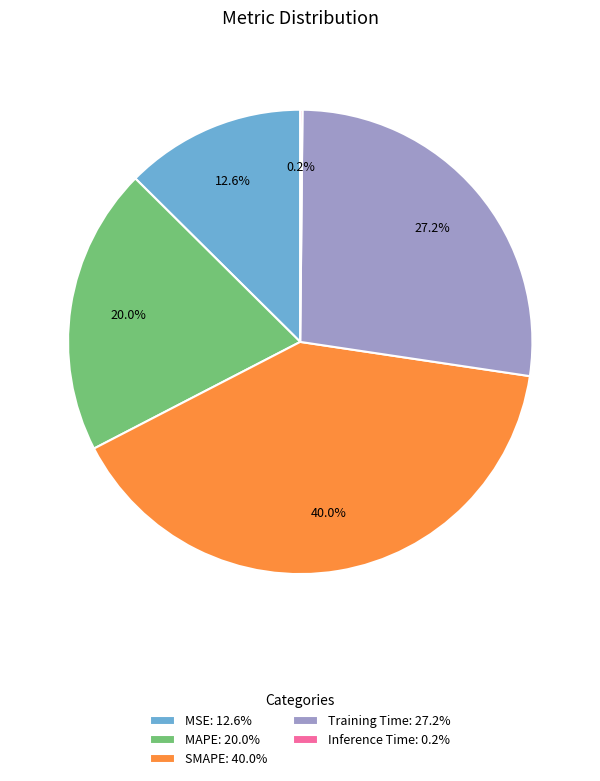

Does SMAPE: 40.0% represent more than half of the total?

No